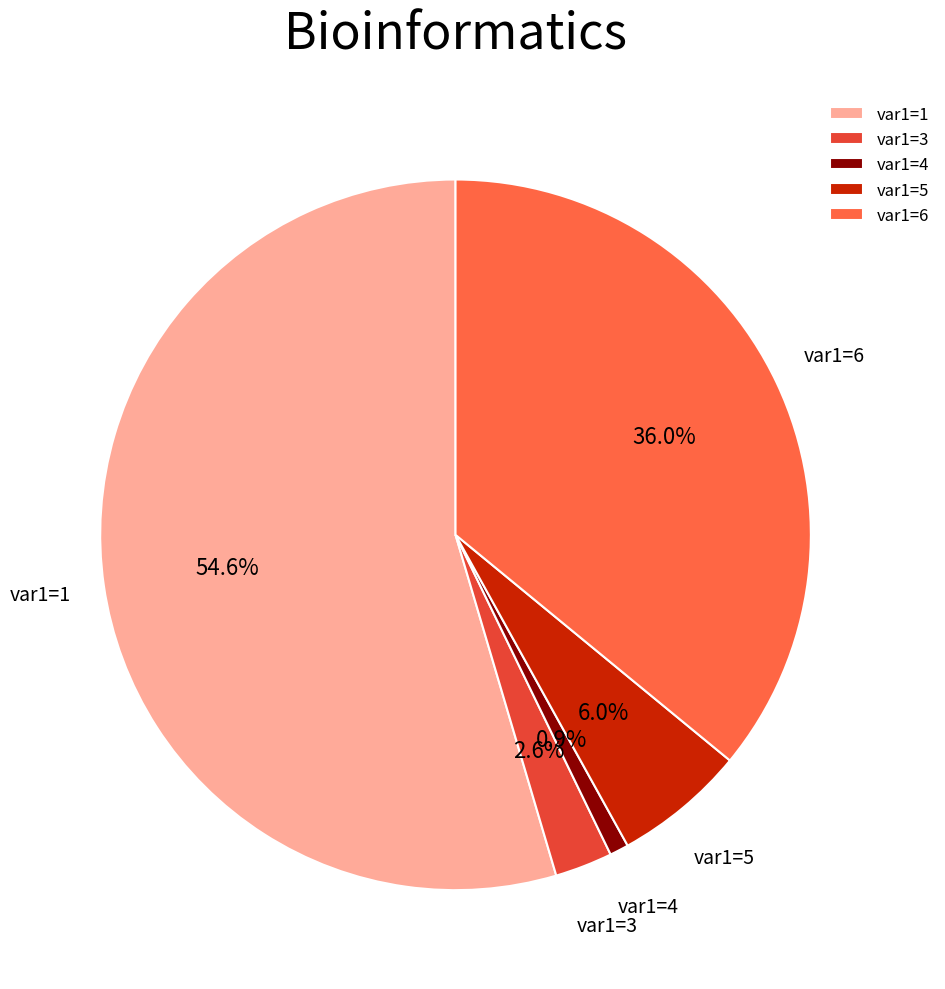

What is the smallest slice in the pie chart?

var1=4